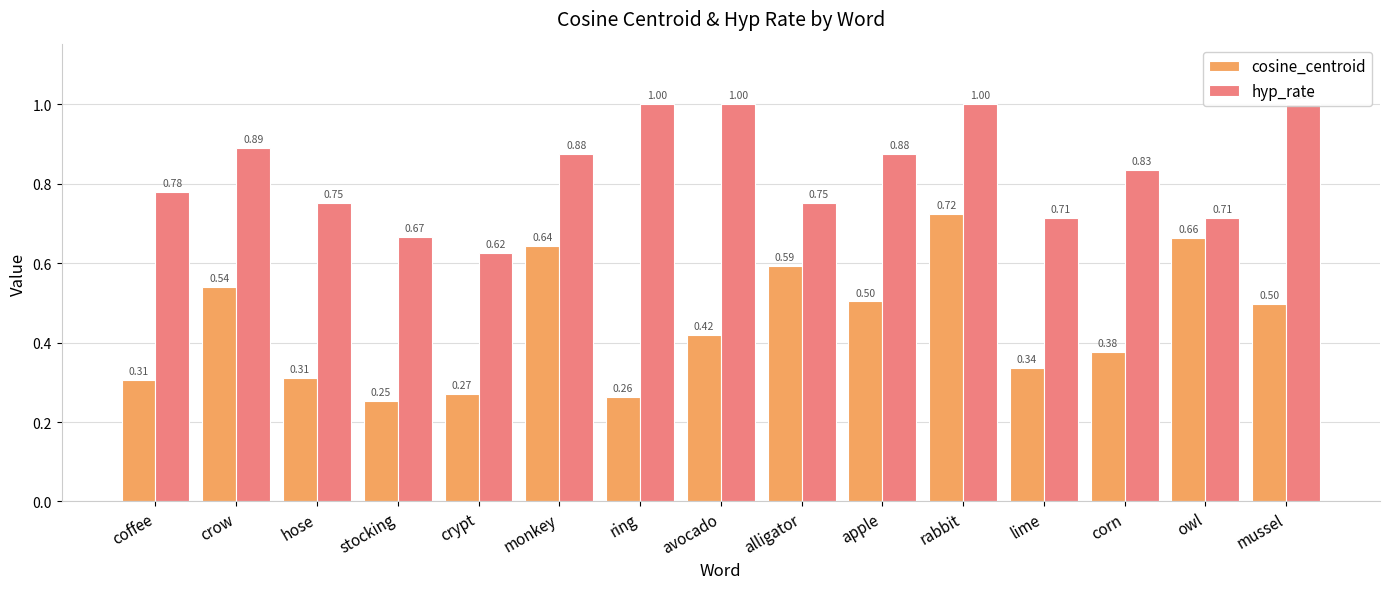

Which has a higher value, corn or hose?

corn